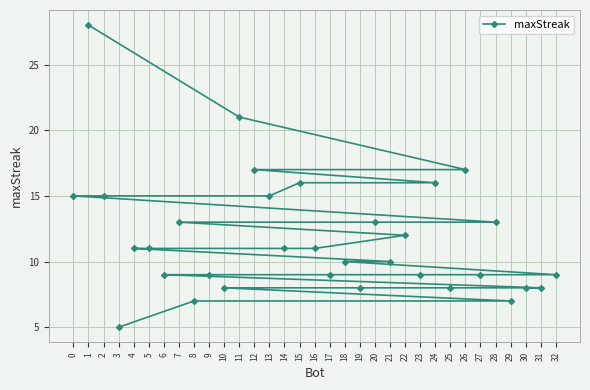

What is the sum of the values at 15 and 13?

31